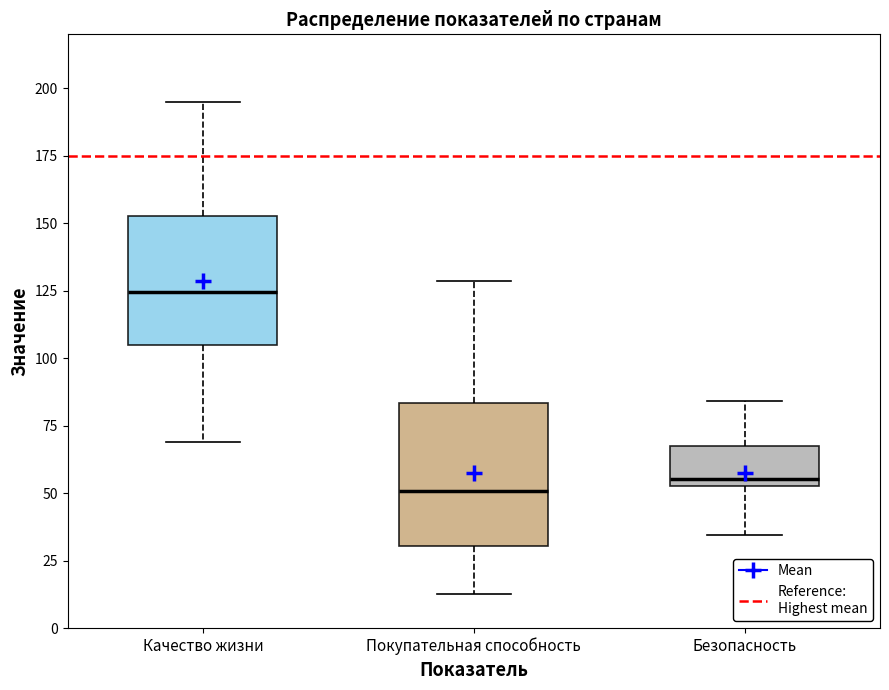

Reading left to right, transcribe this box plot: for each box, give where its median line is, the range the box spans, and where its two whiskers end, as read against the y-axis. The values are not printed on the chart, so give them approximately, as read against the axis.

Качество жизни: median 125, box 105 to 155, whiskers 70 to 195
Покупательная способность: median 50, box 30 to 85, whiskers 15 to 130
Безопасность: median 55 (just above the box's lower edge), box 55 to 65, whiskers 35 to 85